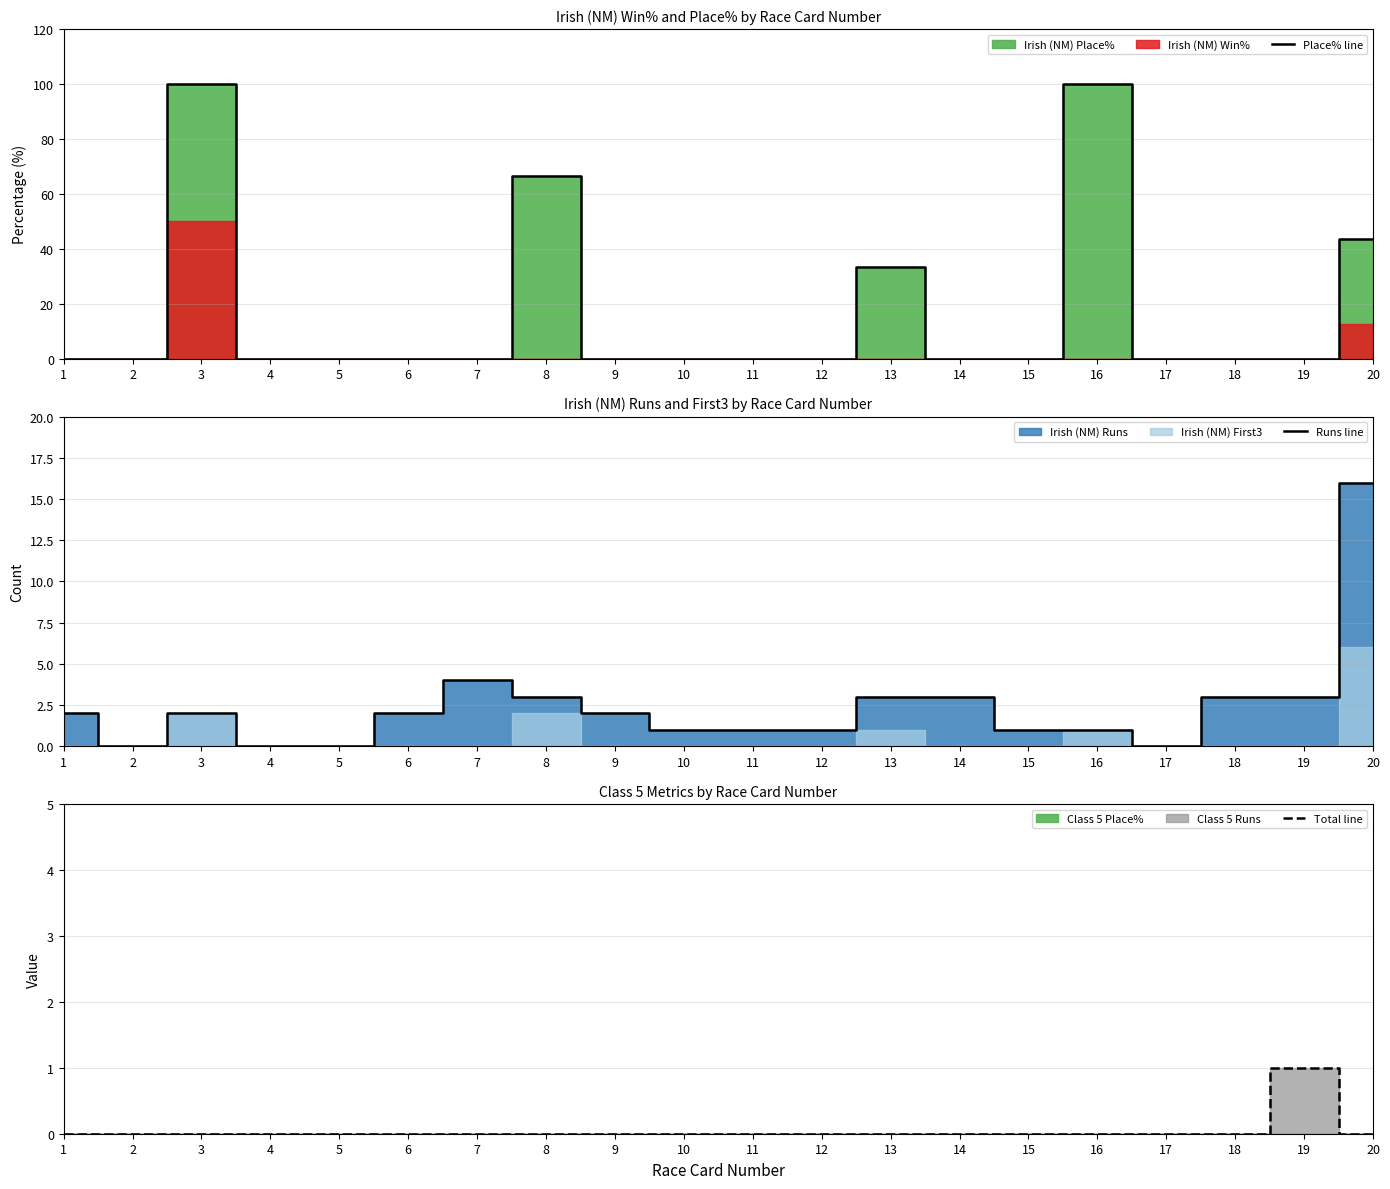

What is the difference between the highest and lowest values at 19?

3.0